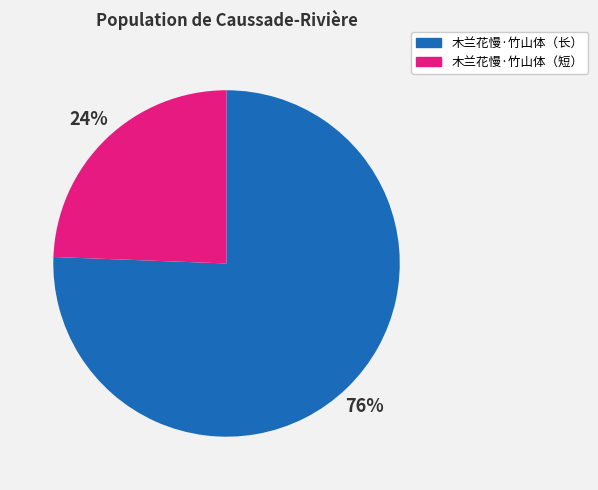

To the nearest percent, what is the average slice percentage?

50%